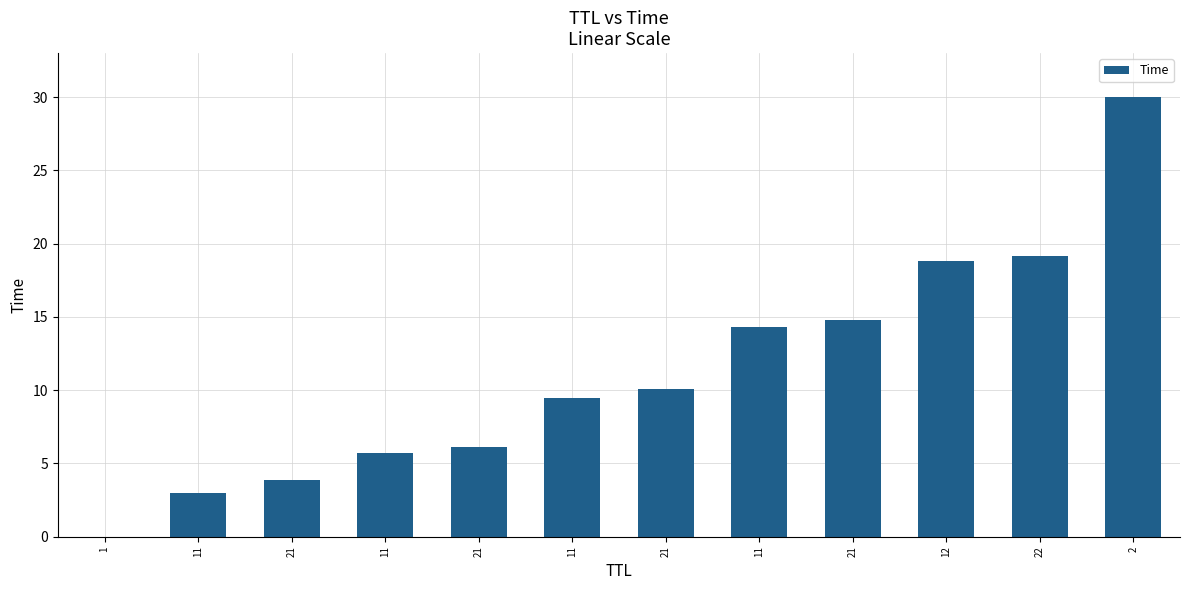

Are the bars horizontal?

No